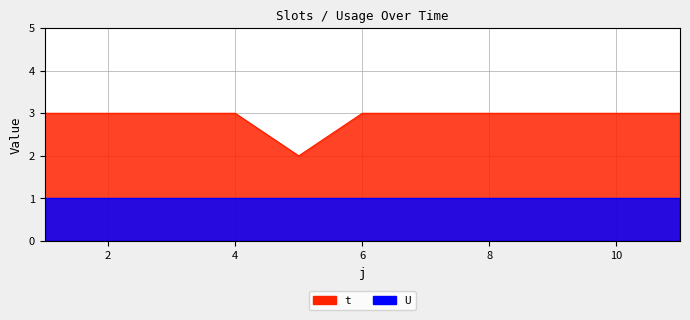

Does the chart have visible grid lines?

Yes